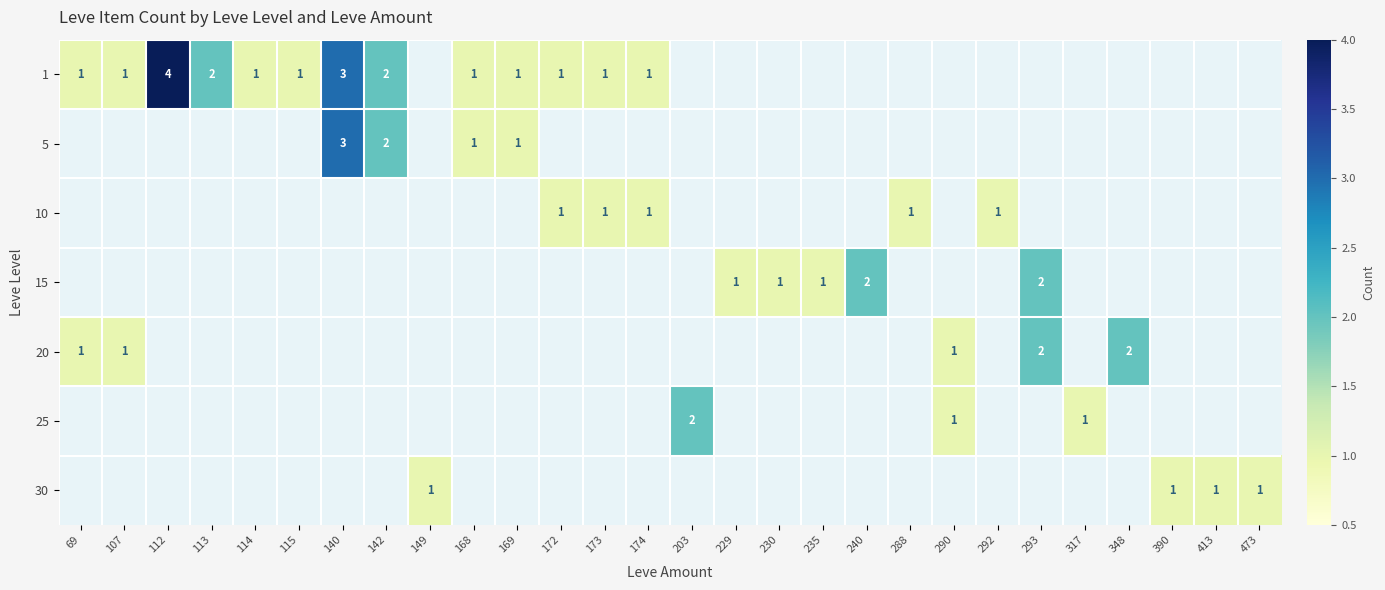

What is the highest value of the 25 series?

2